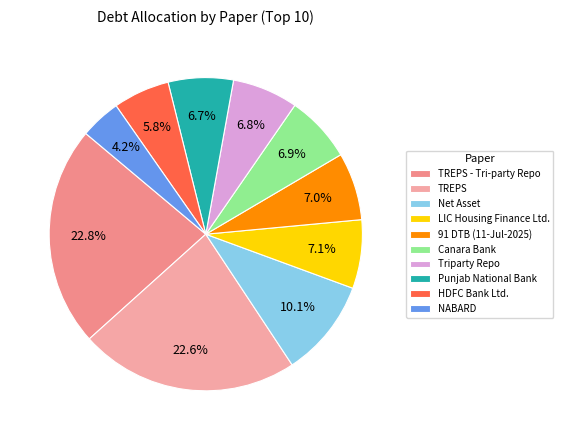

How much of the chart is everything except Triparty Repo?

93.2%